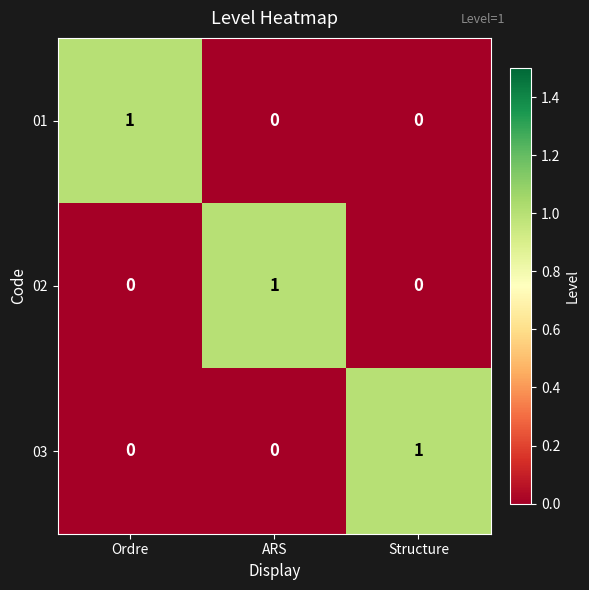

At how many categories does at least one series exceed 0?

3